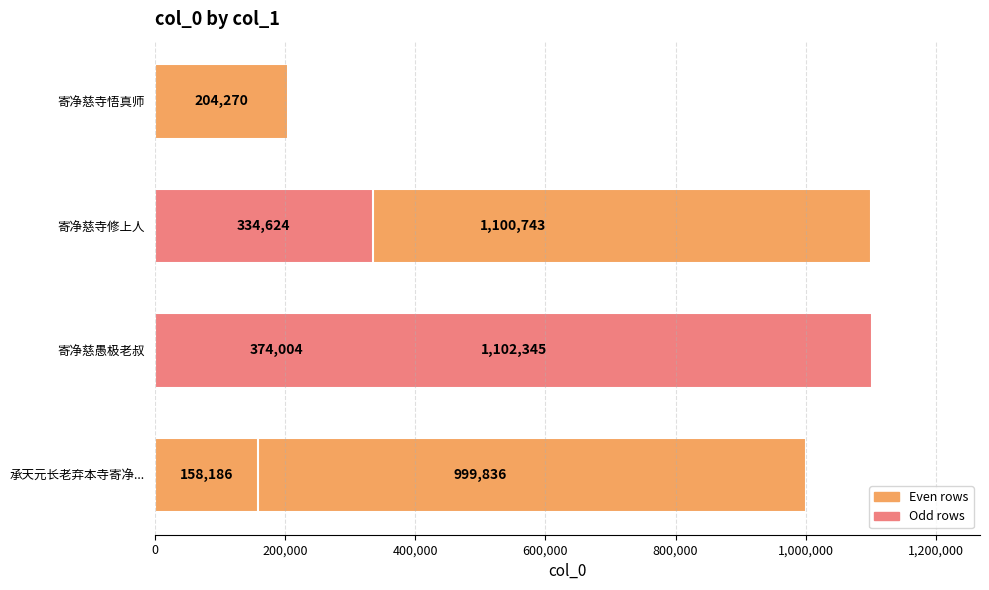

What is the average value?

610573